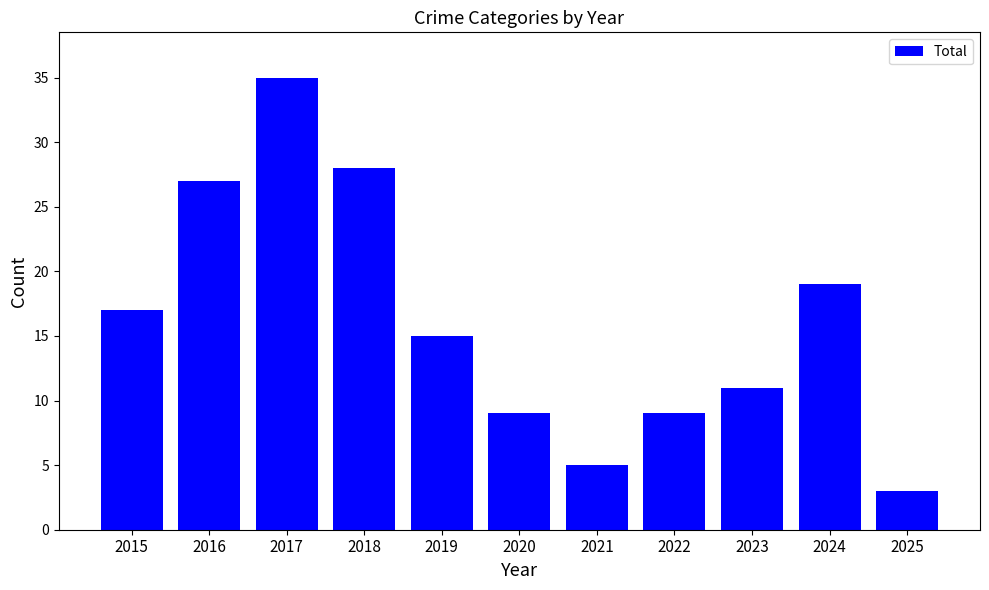

Between 2024 and 2016, which is larger?

2016